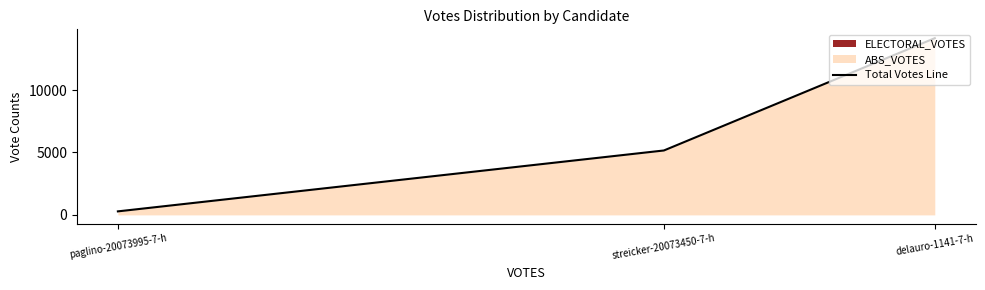

What is the label of the 2nd point from the right?

streicker-20073450-7-h